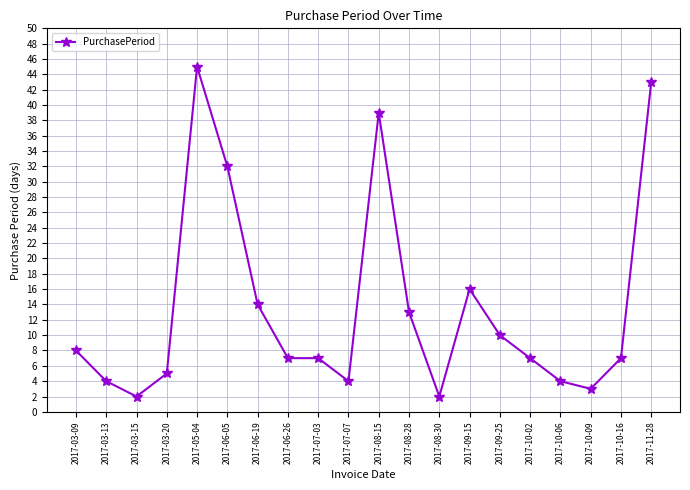

Does the chart display data point markers on the line(s)?

Yes